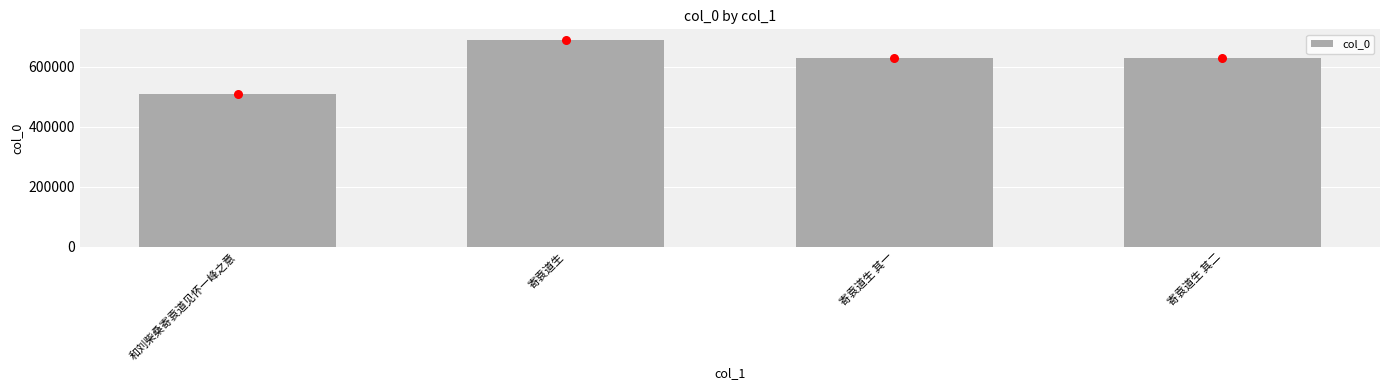

What is the change in value from 寄袁道生 to 寄袁道生 其二?

-62215